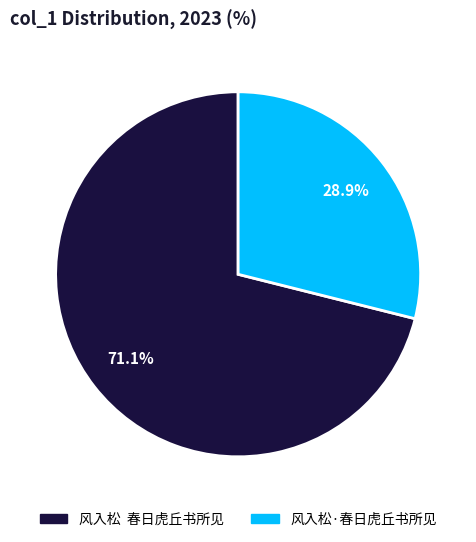

What is the smallest slice in the pie chart?

风入松·春日虎丘书所见